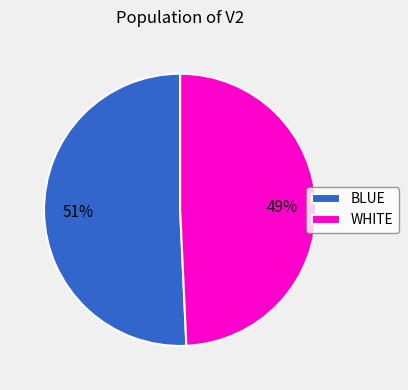

To the nearest percent, what percentage of the pie is WHITE?

49%